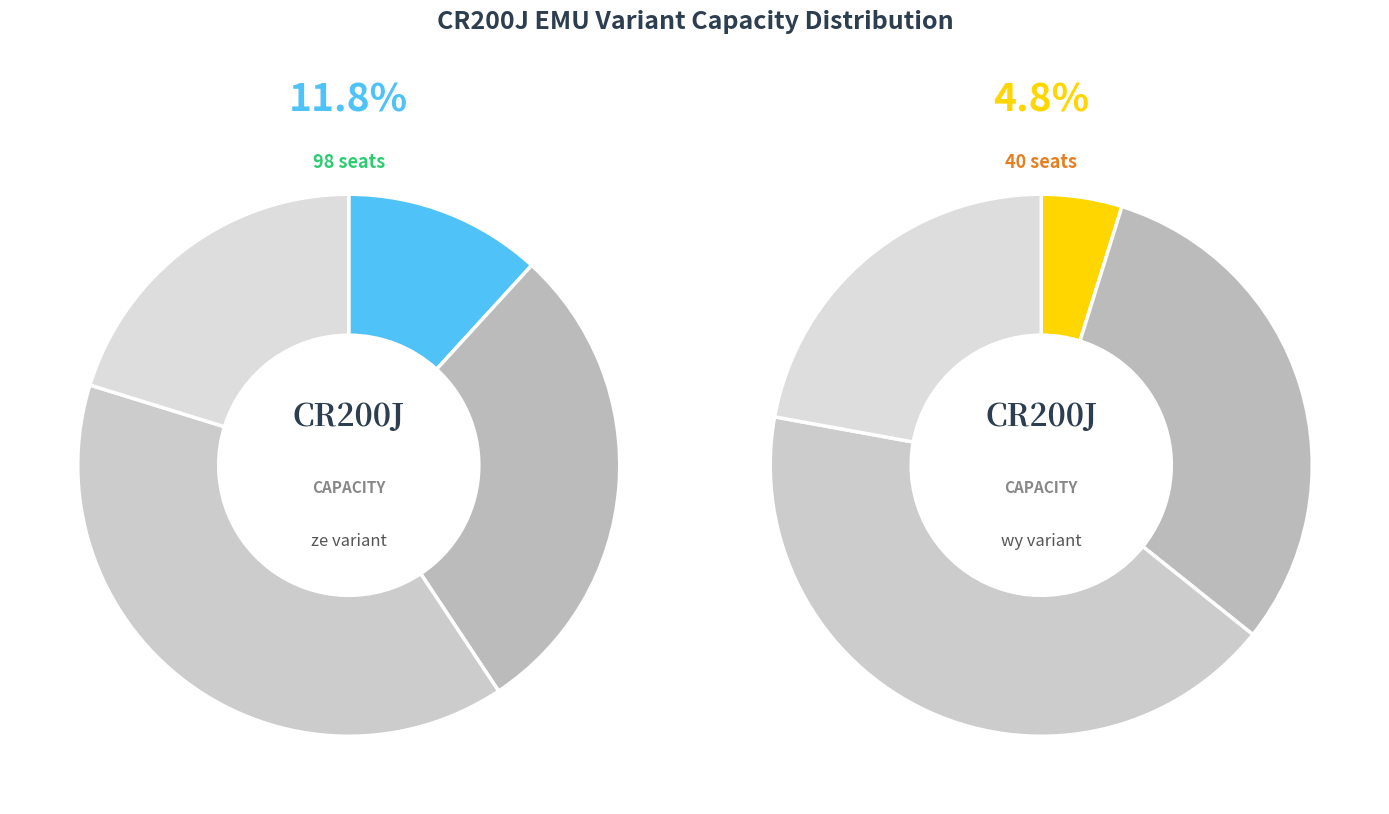

Does any single category account for the majority?

No